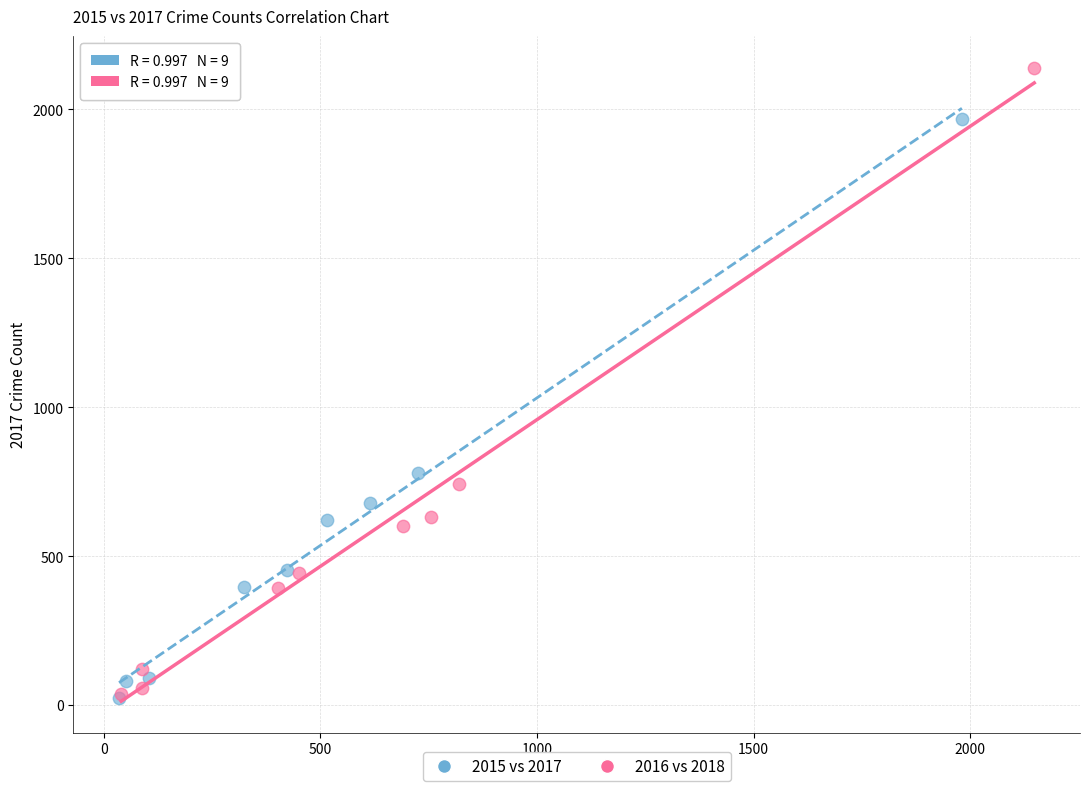

Which series has the largest Y range (max minus min)?

2016 vs 2018